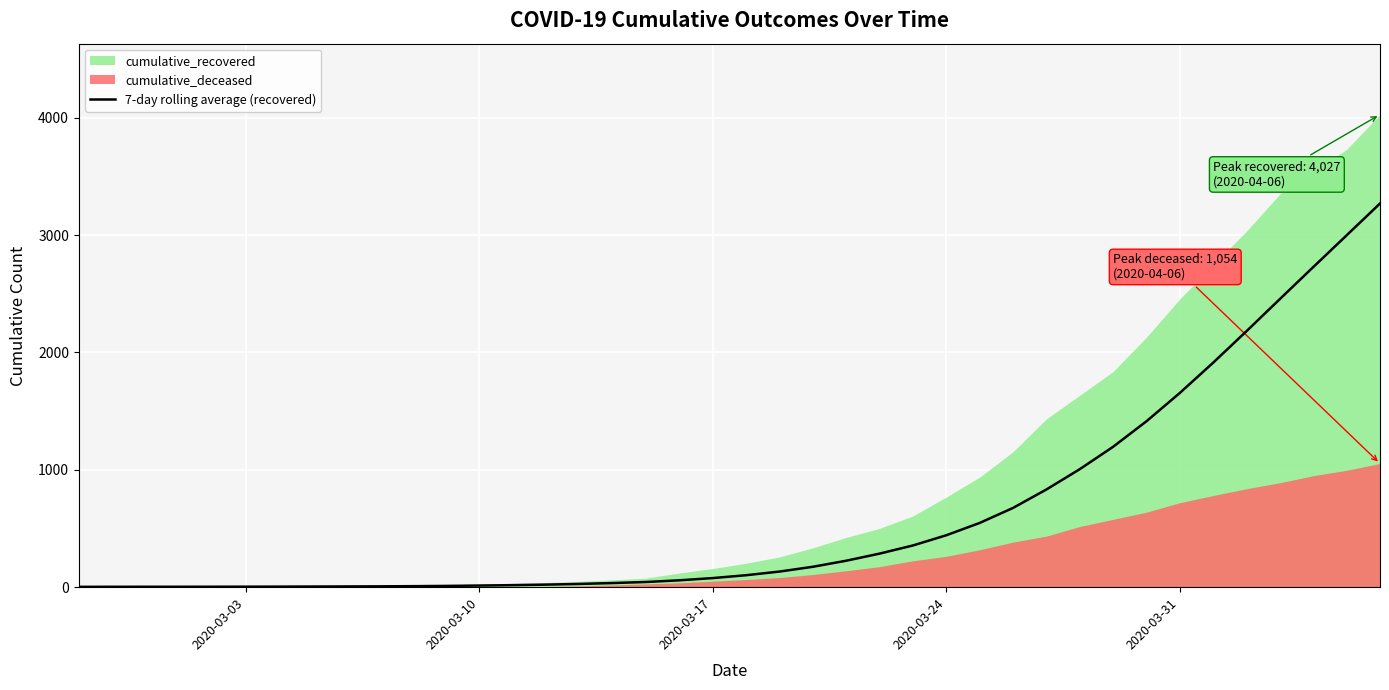

What is the highest value of the 7-day rolling average (recovered) series?

3269.1